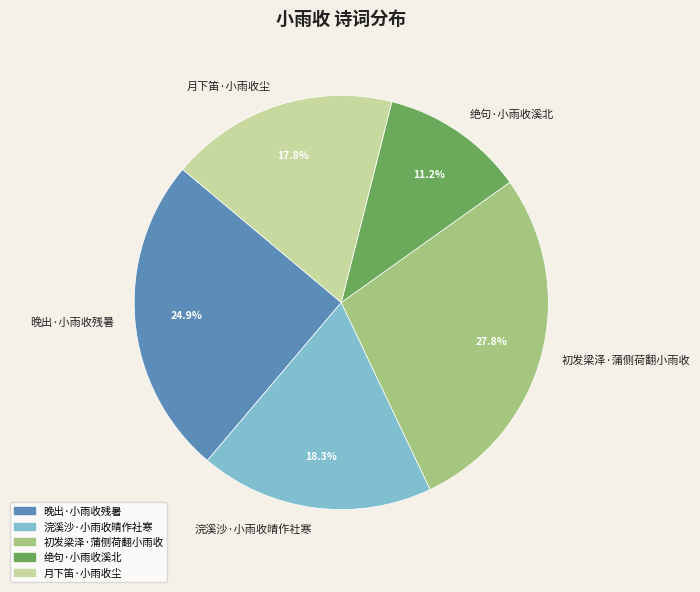

How many slices are in this pie chart?

5